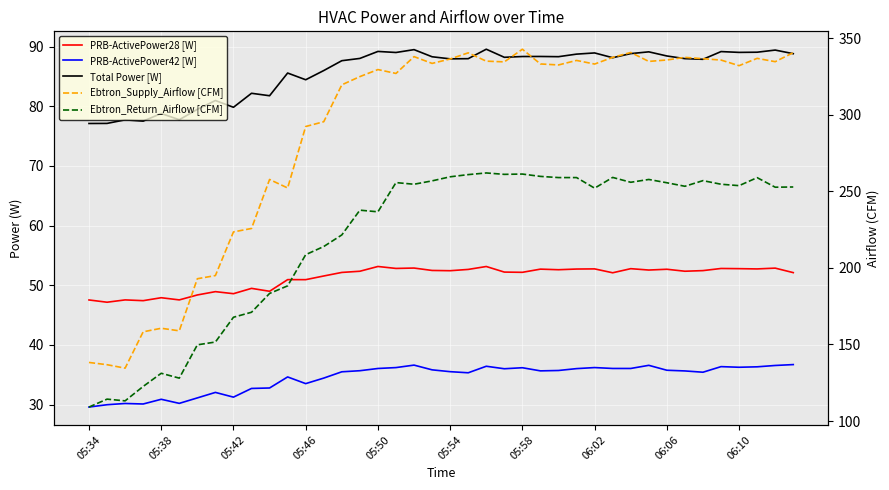

How many interior local peaks does the Ebtron_Return_Airflow [CFM] series have?

10